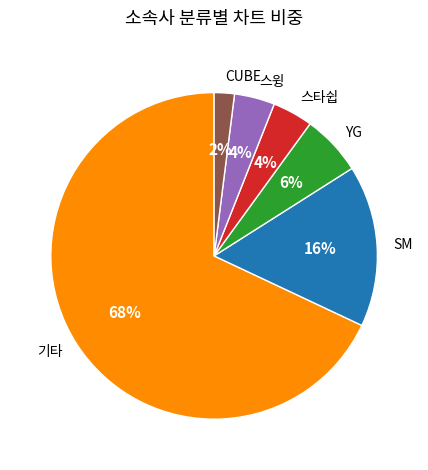

To the nearest percent, what is the combined percentage of 스타쉽 and 스윙?

8%